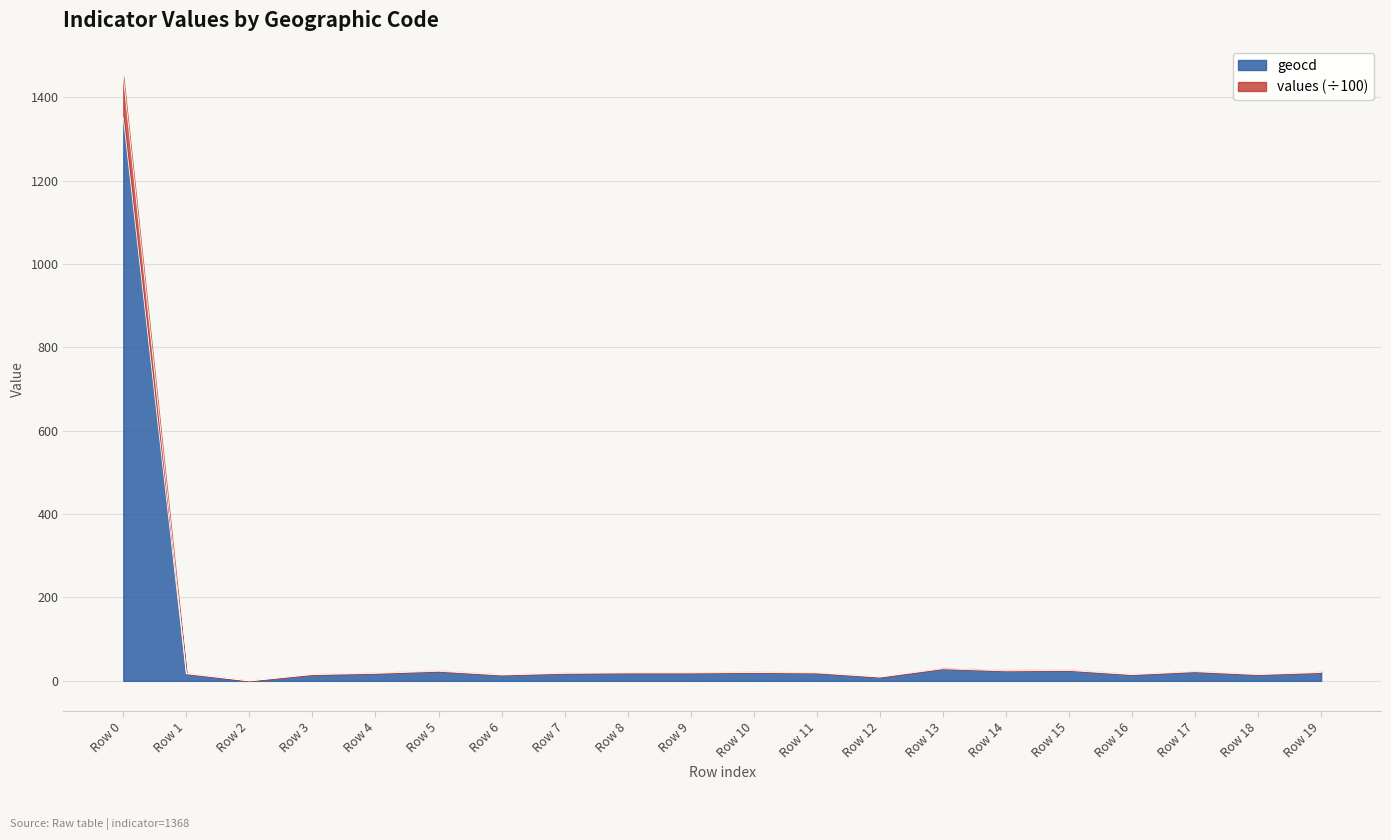

How many lines are shown in the chart?

2